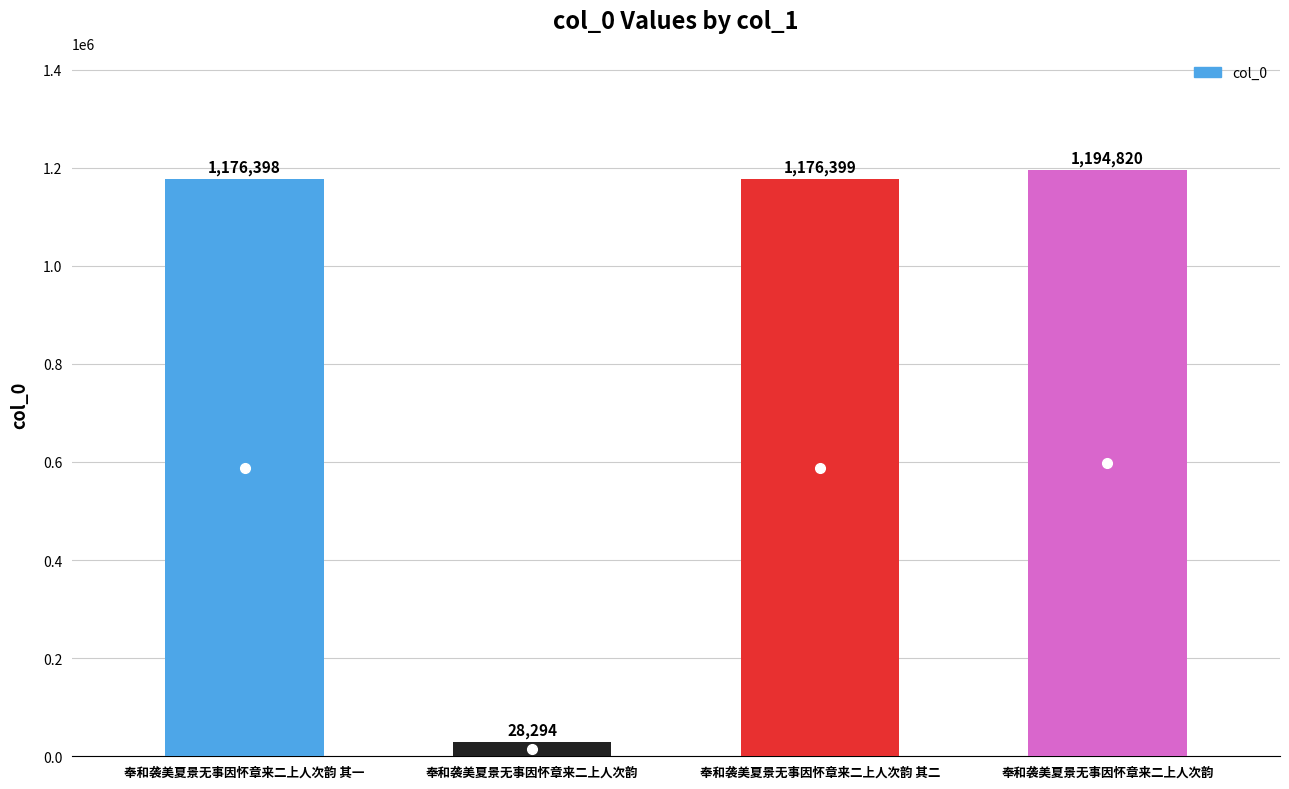

Approximately how many times larger is the value at 奉和袭美夏景无事因怀章来二上人次韵 其二 compared to 奉和袭美夏景无事因怀章来二上人次韵?

1.0